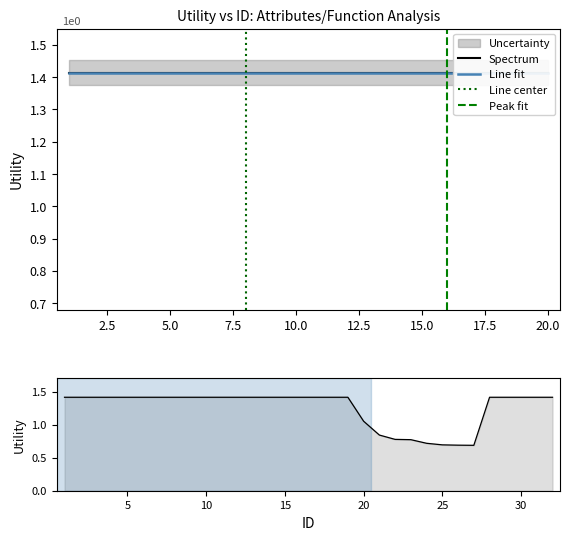

What is the label of the 4th point from the left?

7.5